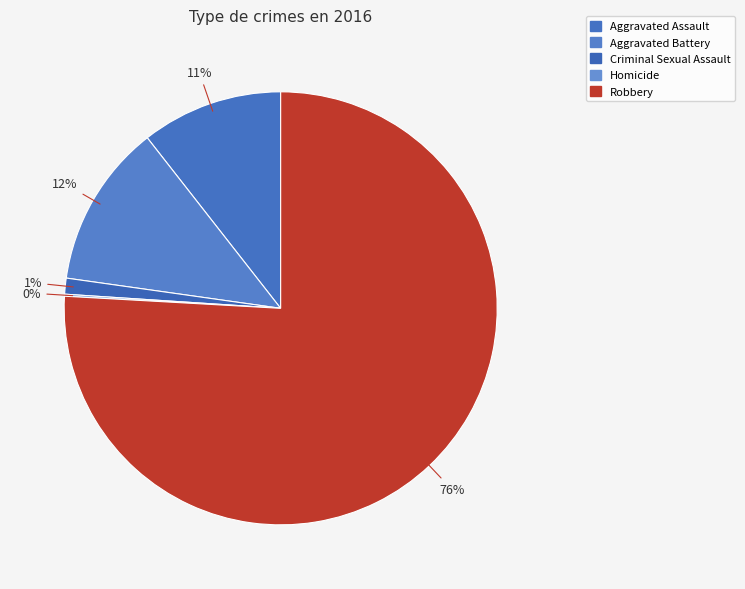

Which slice represents more than half of the pie?

Robbery